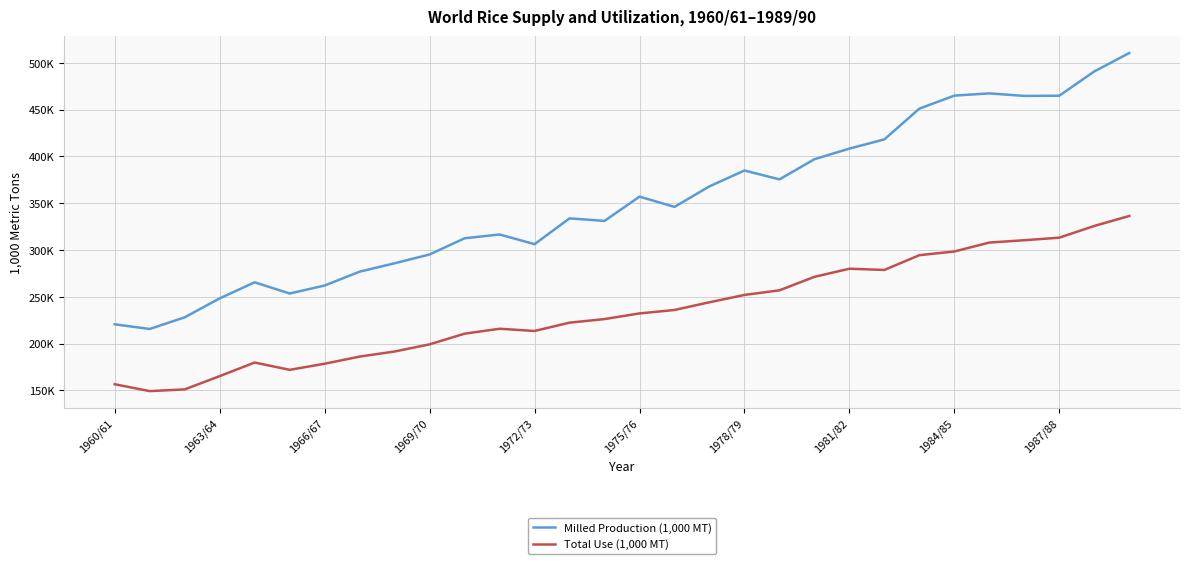

Which series has the largest total across all categories?

Milled Production (1,000 MT)